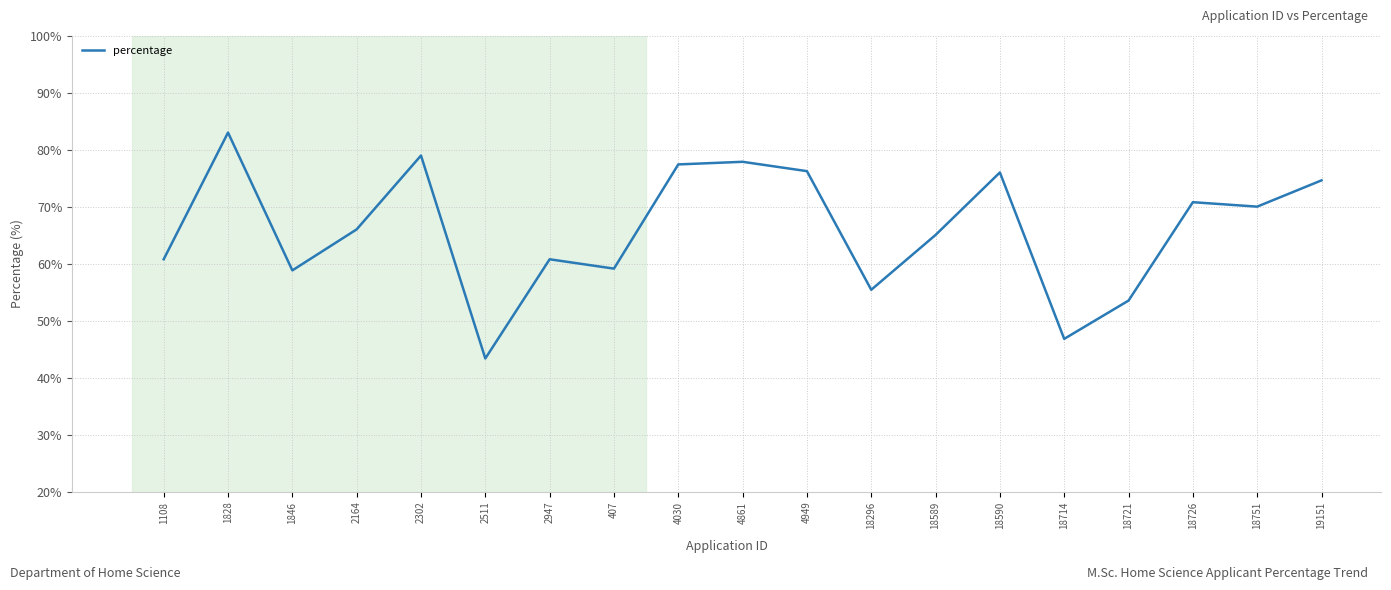

Approximately how many times larger is the value at 4949 compared to 2164?

1.2